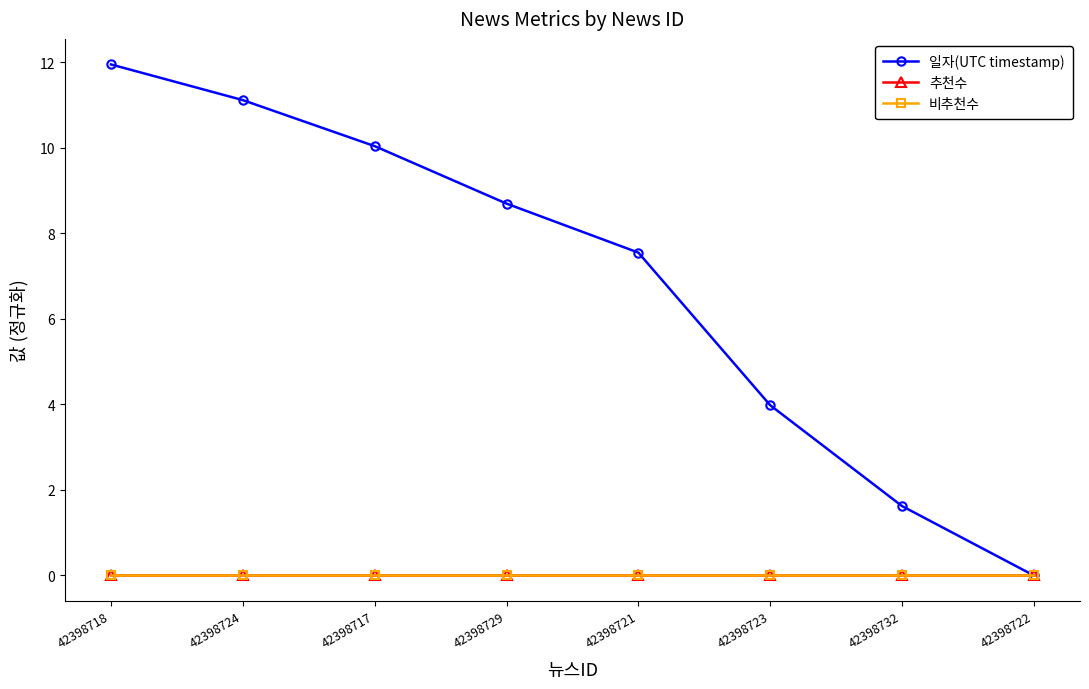

What is the average value of the 일자(UTC timestamp) series?

6.9